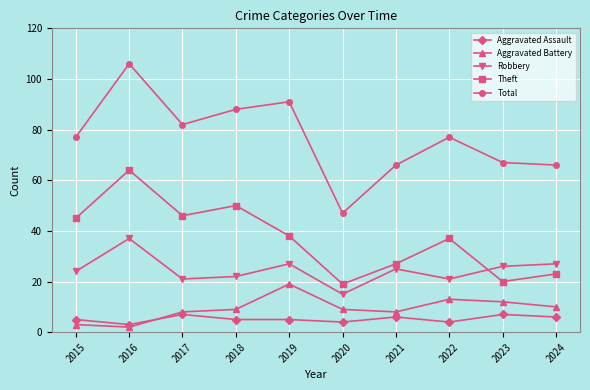

What is the average value of the Aggravated Assault series?

5